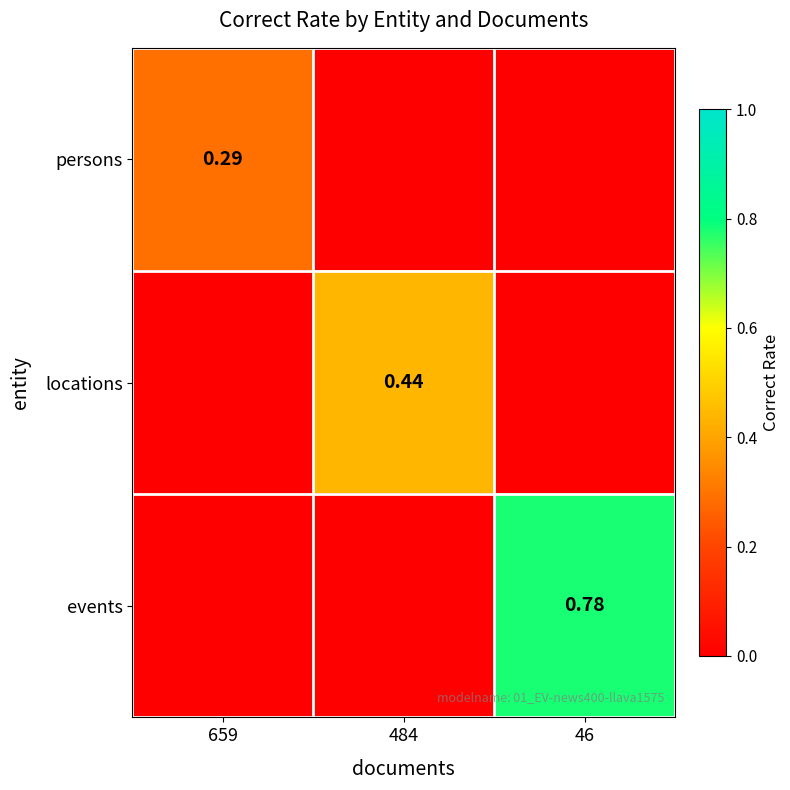

What is the spread (max minus min) of values at 659?

0.3